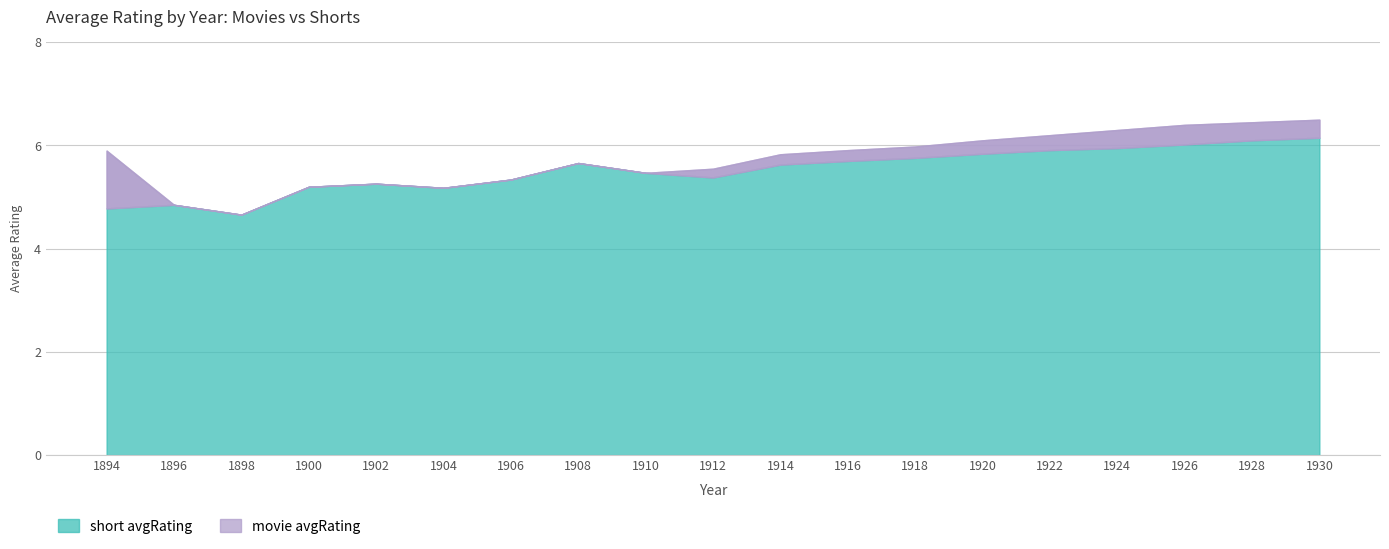

Rank the categories by value from highest to lowest.

1930, 1928, 1926, 1924, 1922, 1920, 1918, 1916, 1908, 1914, 1910, 1912, 1906, 1902, 1900, 1904, 1896, 1894, 1898